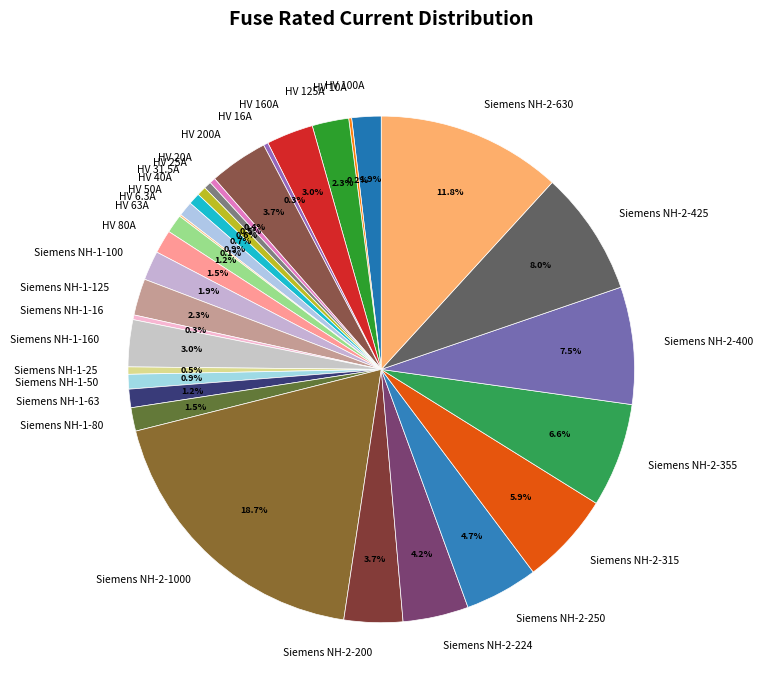

Which category has the biggest portion of the pie?

Siemens NH-2-1000